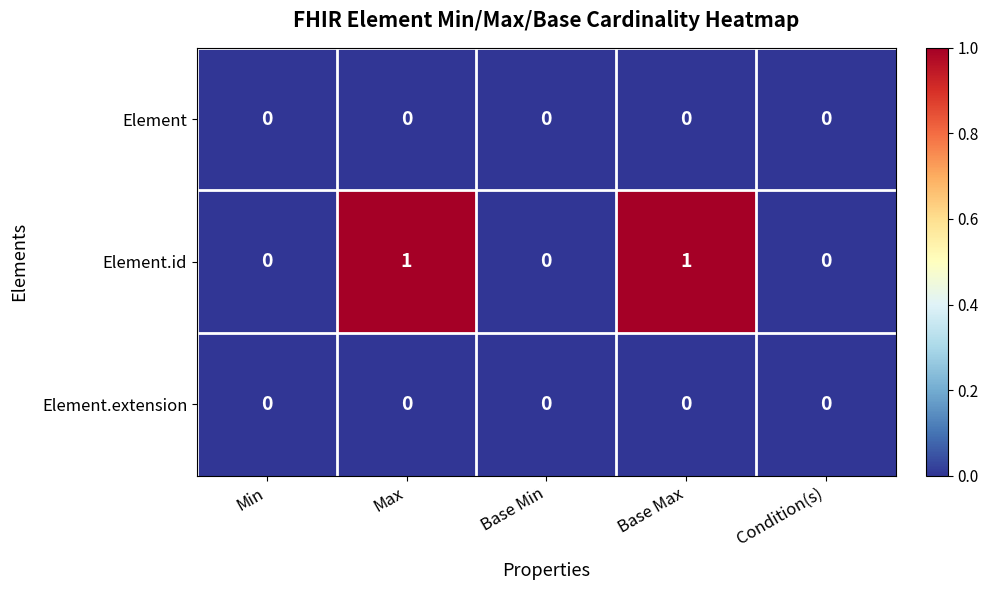

Reading right to left, what are all the values shown in this chart?

Element: 0	0	0	0	0
Element.id: 0	1	0	1	0
Element.extension: 0	0	0	0	0